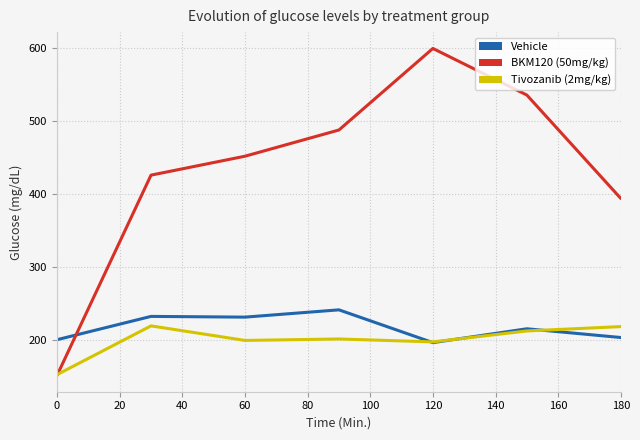

How many times do BKM120 (50mg/kg) and Vehicle cross each other?

1